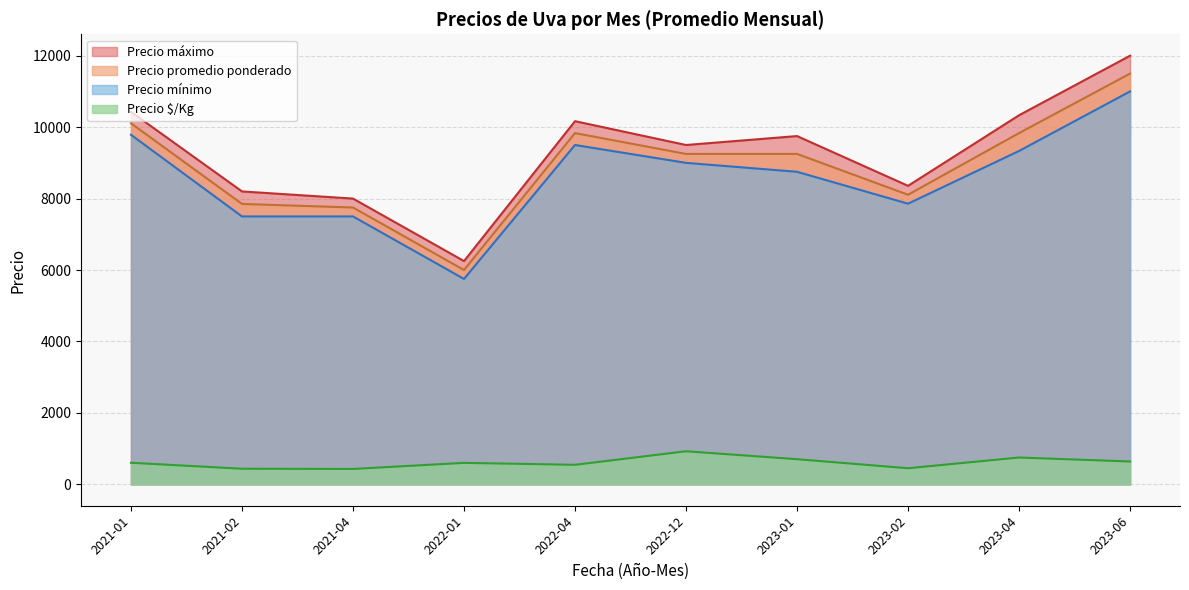

How many lines are shown in the chart?

4